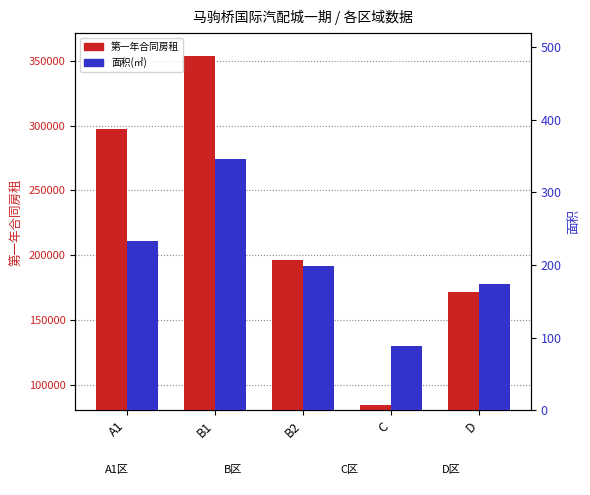

True or false: 第一年合同房租 has a value of 171477 at D.

True